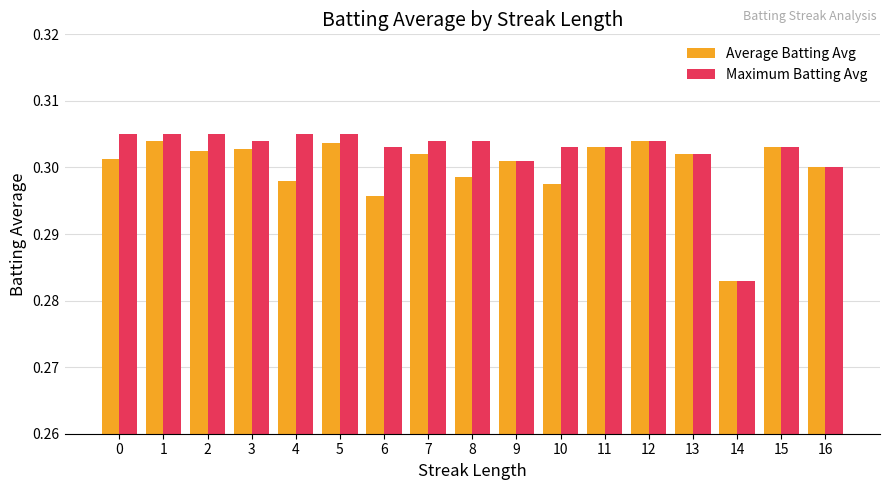

What is the total value across all series at 15?

0.6